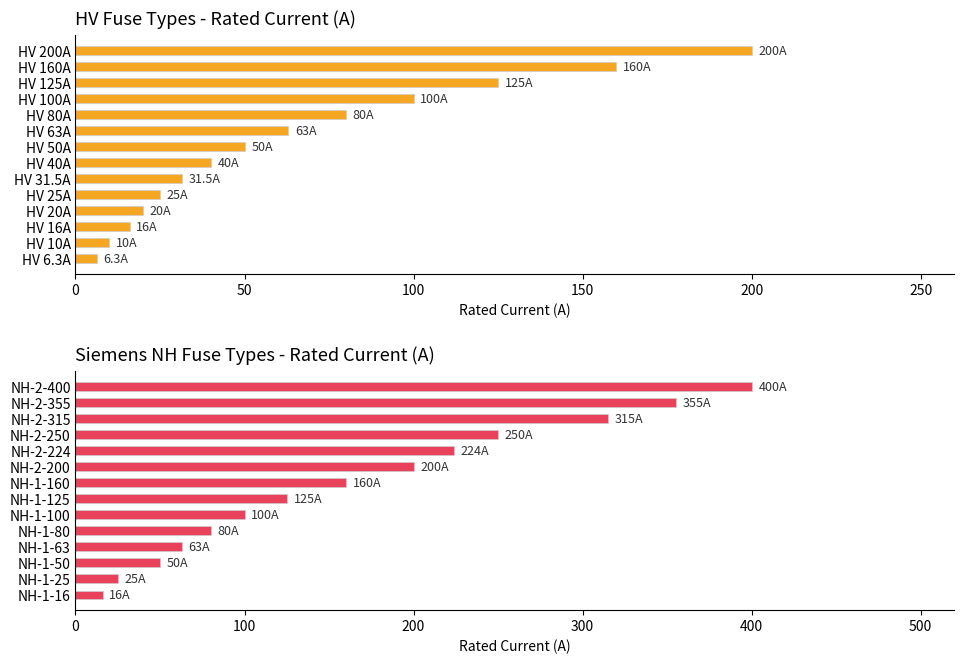

List the series in order of their peak value, lowest first.

HV Fuses - Rated Current (A), Siemens NH Fuses - Rated Current (A)